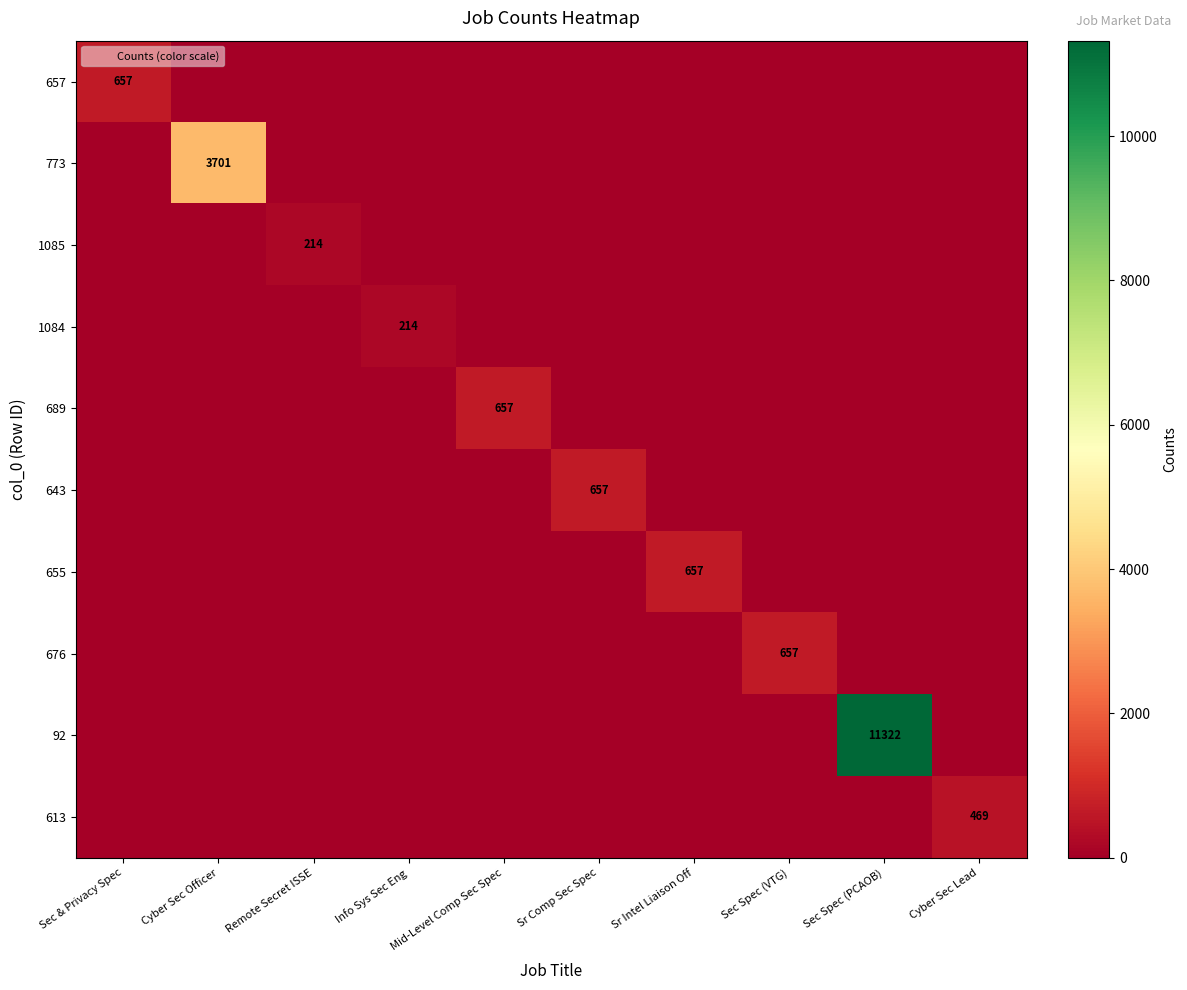

List the labels in order of 92 value, smallest first.

Sec & Privacy Spec, Cyber Sec Officer, Remote Secret ISSE, Info Sys Sec Eng, Mid-Level Comp Sec Spec, Sr Comp Sec Spec, Sr Intel Liaison Off, Sec Spec (VTG), Cyber Sec Lead, Sec Spec (PCAOB)